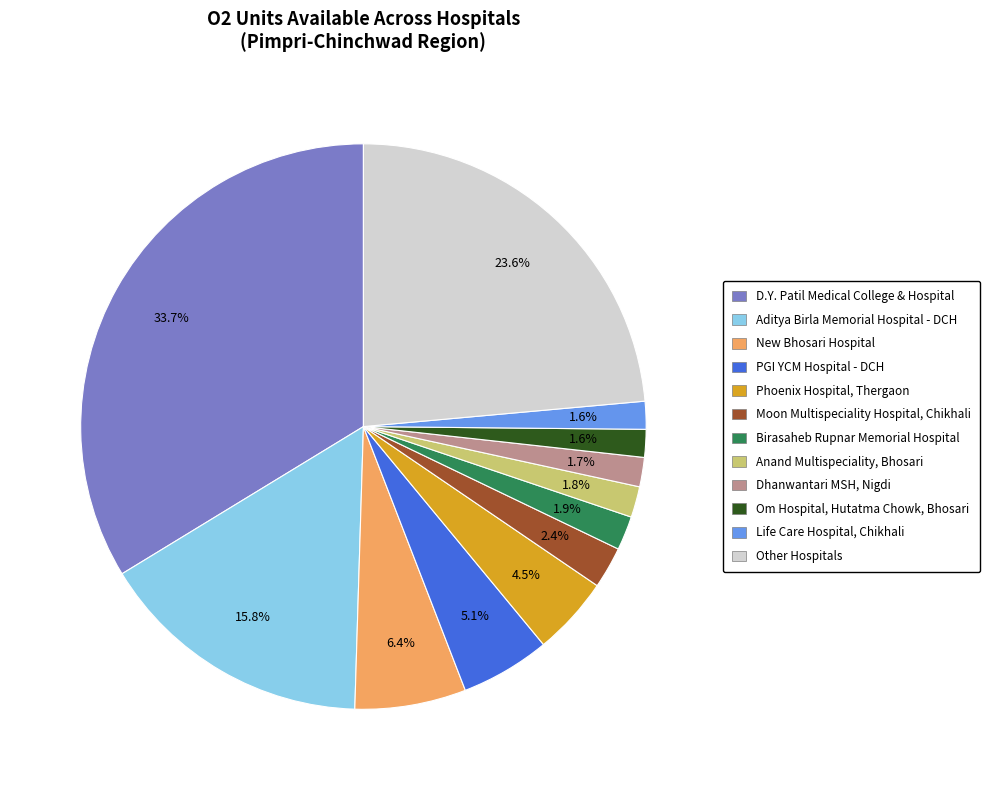

Is there a majority slice in this chart?

No